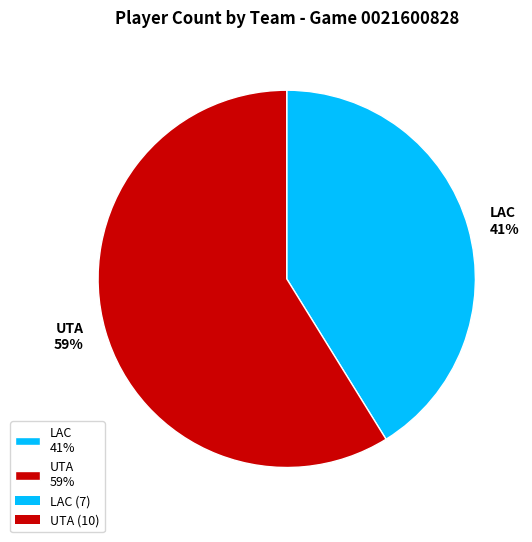

Combined, do UTA 59% and LAC 41% account for over 50%?

Yes